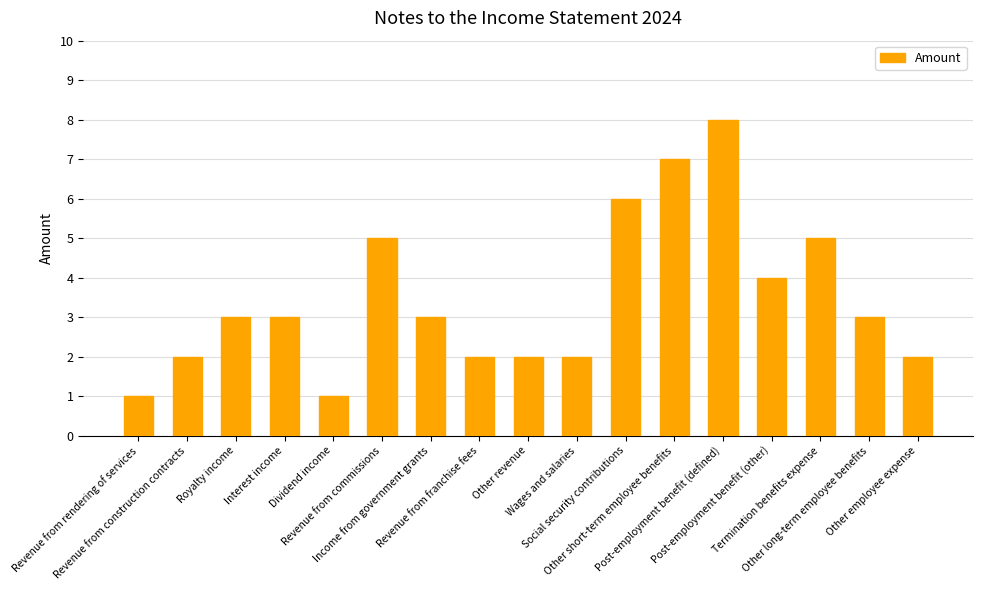

Count the number of categories in the chart.

17